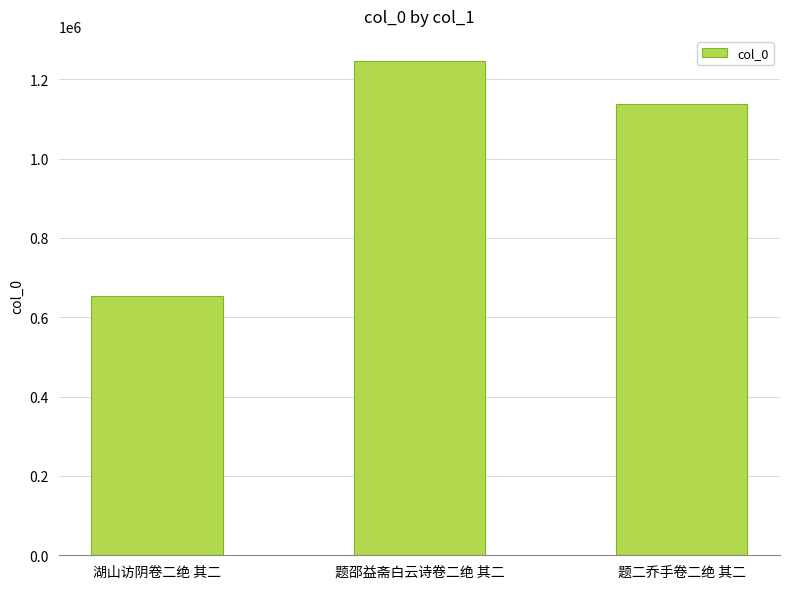

What is the approximate value at 湖山访阴卷二绝 其二, to the nearest 10?

654150